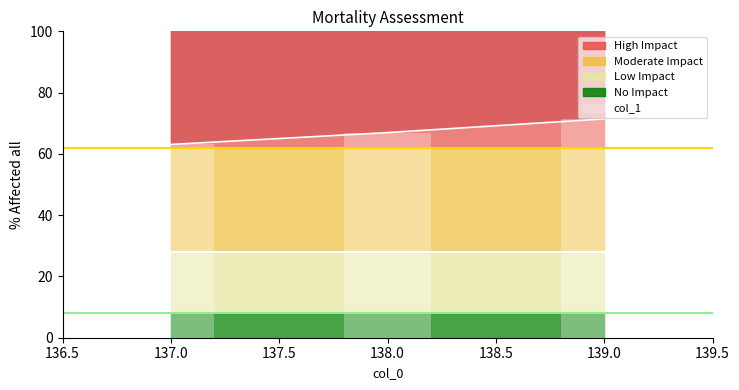

Count the values in the range 0 to 1.

3